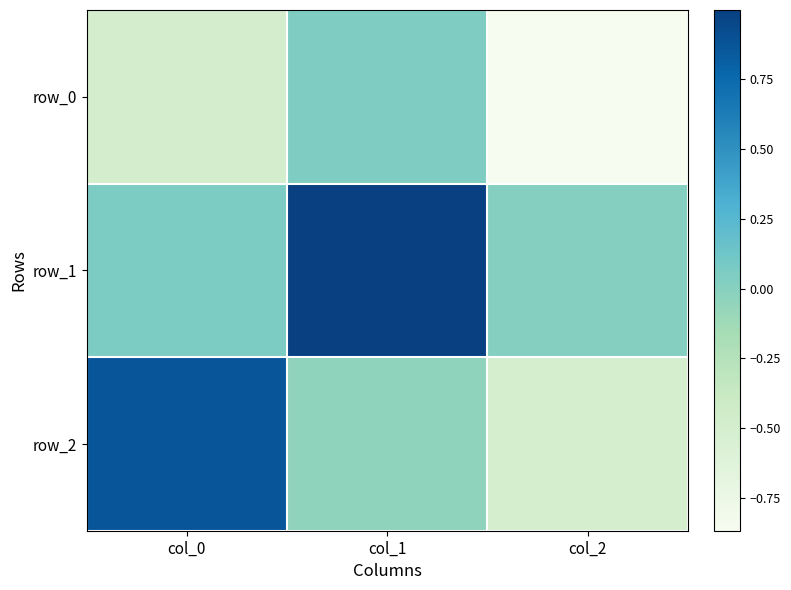

Which series has the widest spread of values?

row_2